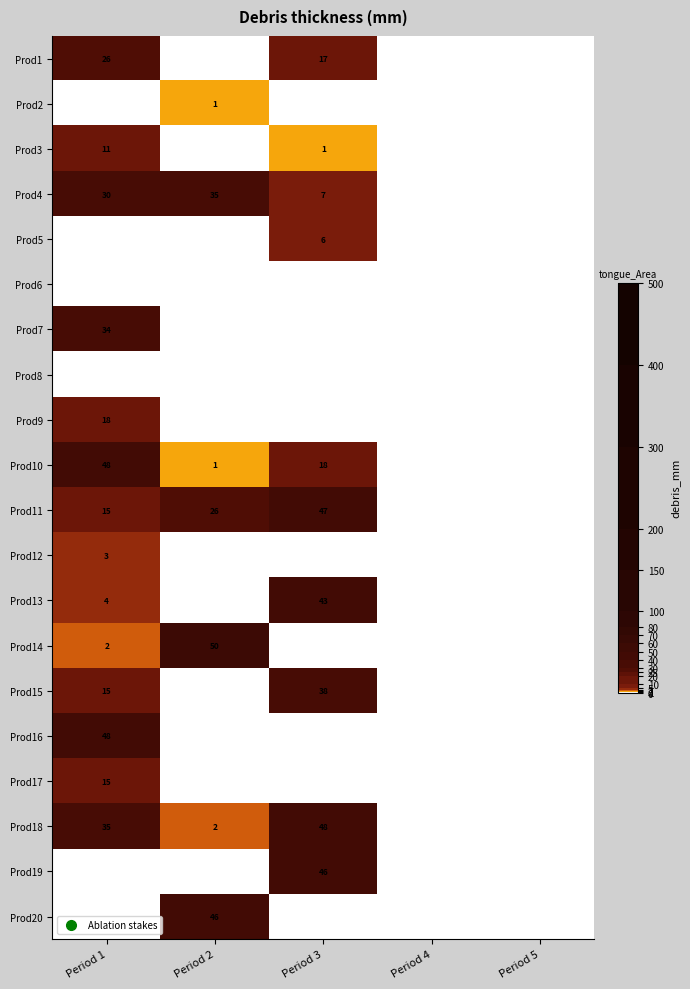

Where does the Prod18 series first go above 2?

Period 1